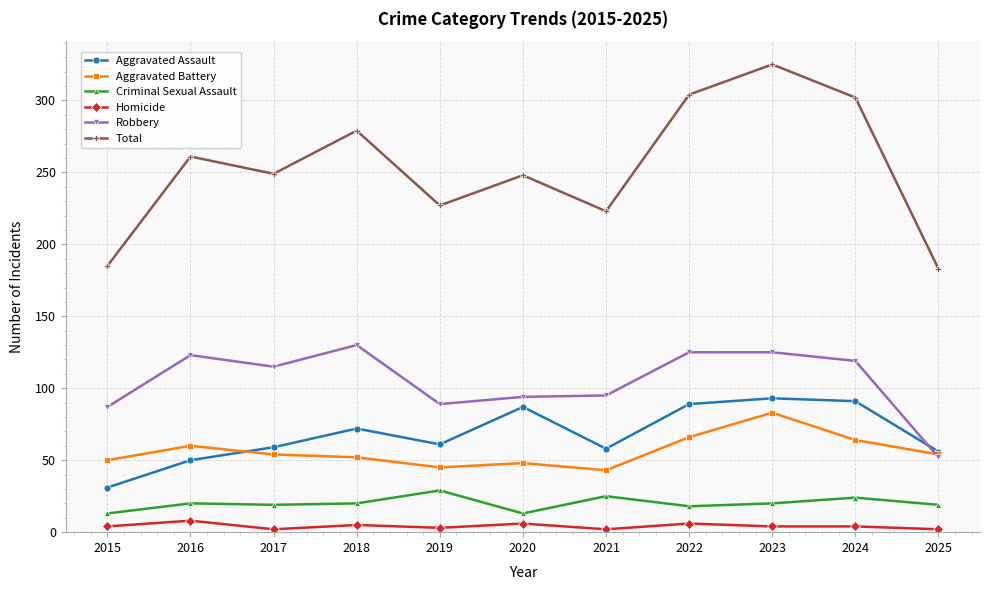

Which series changed the most between 2015 and 2016?

Total